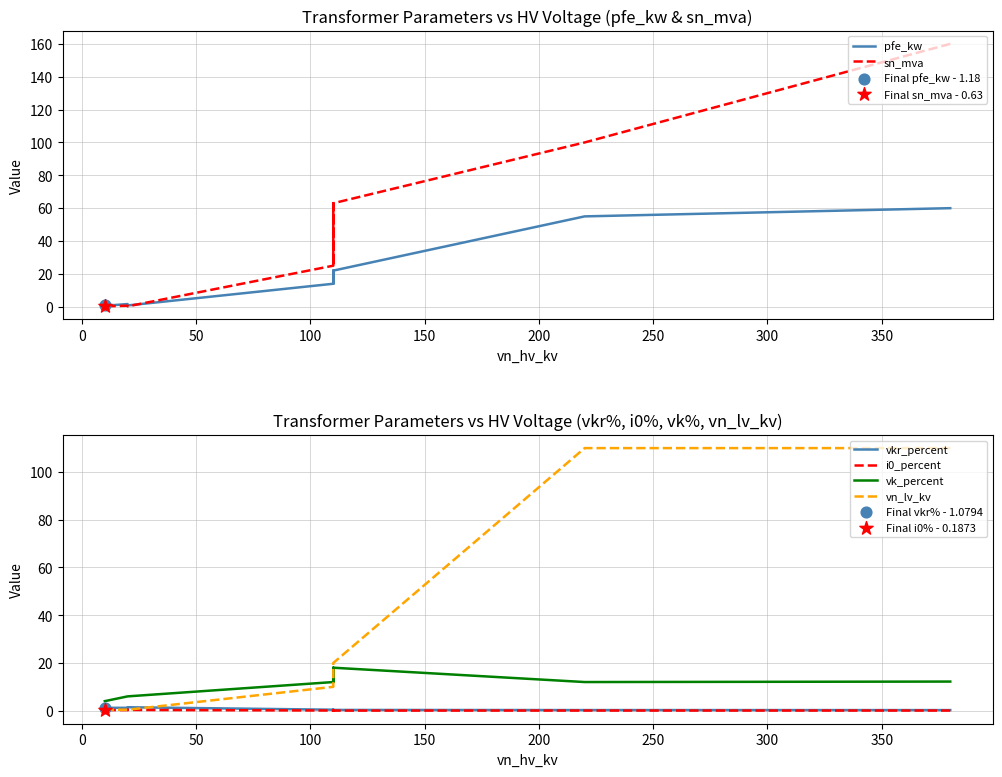

Which series has the widest spread of Y values?

sn_mva